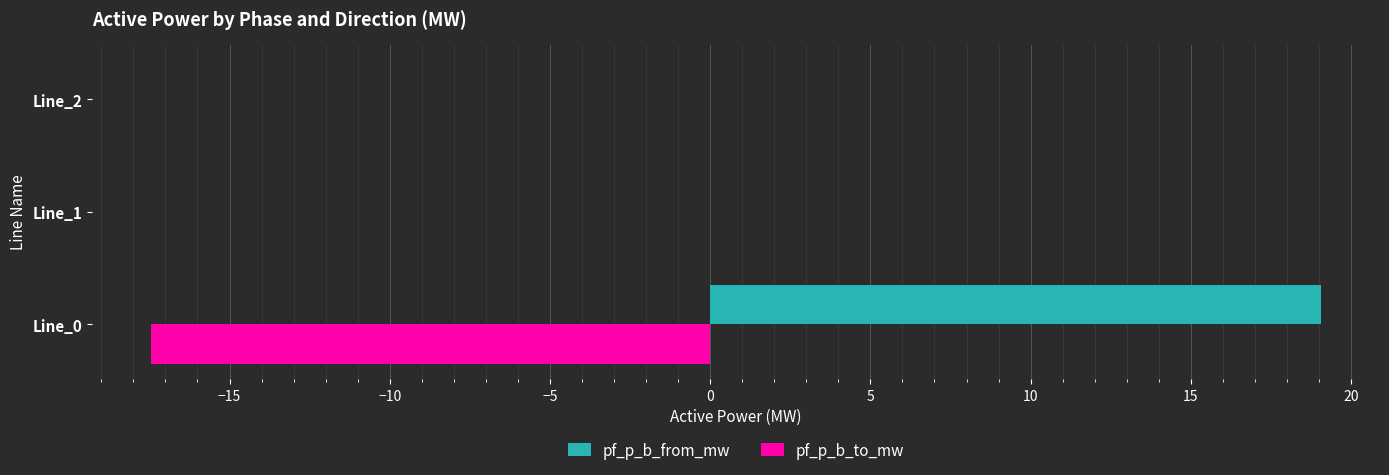

What is the maximum value for pf_p_b_from_mw?

19.1